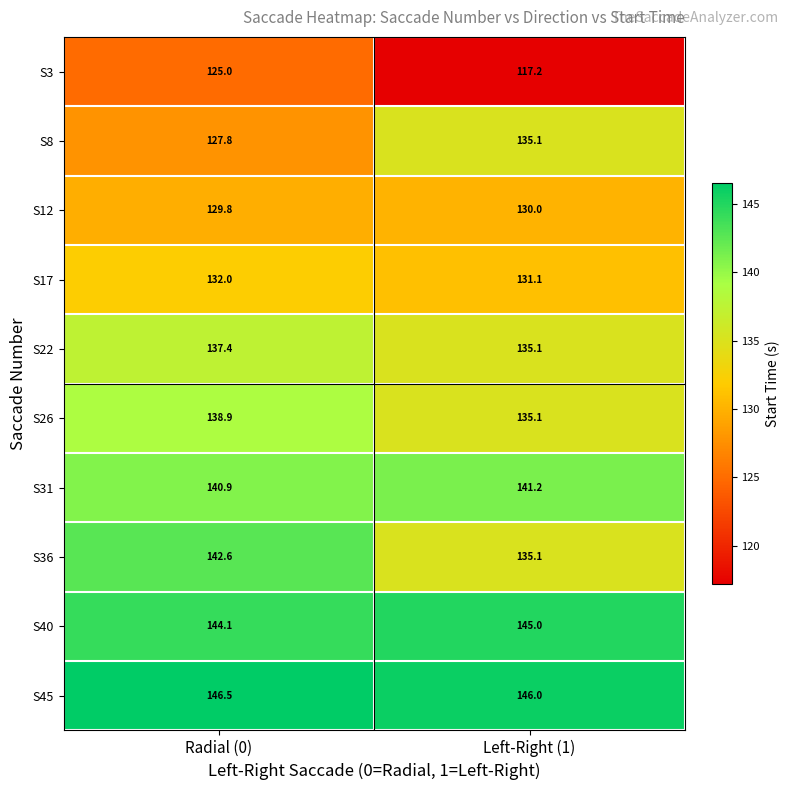

What is the total value across all series at Left-Right (1)?

1350.9